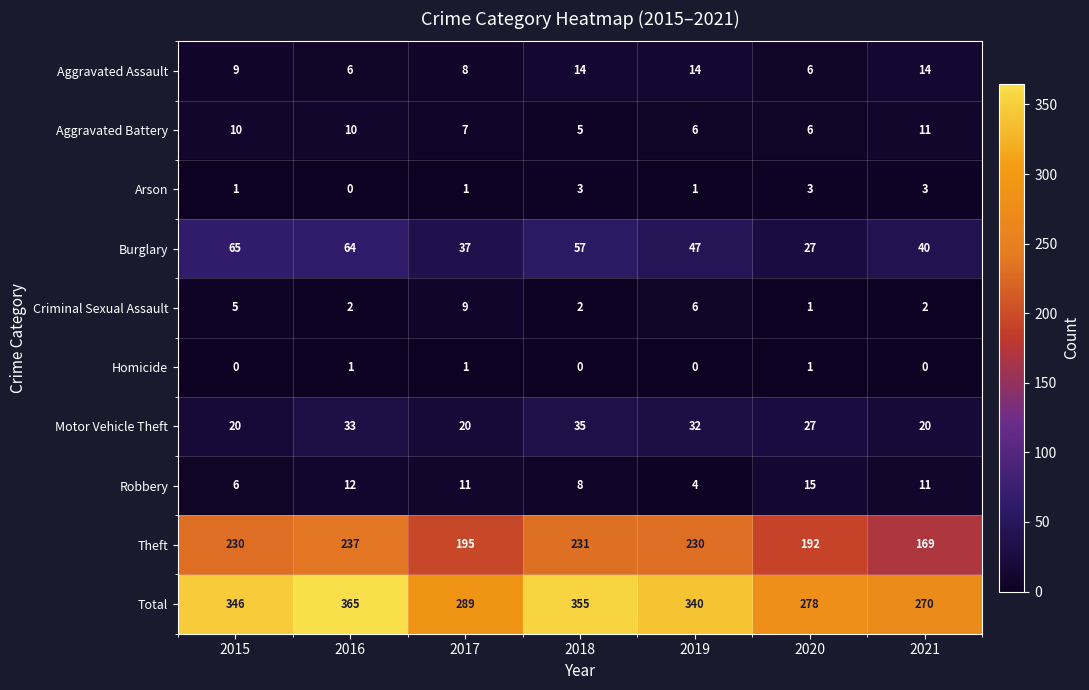

Which series has the largest range (max minus min)?

Total